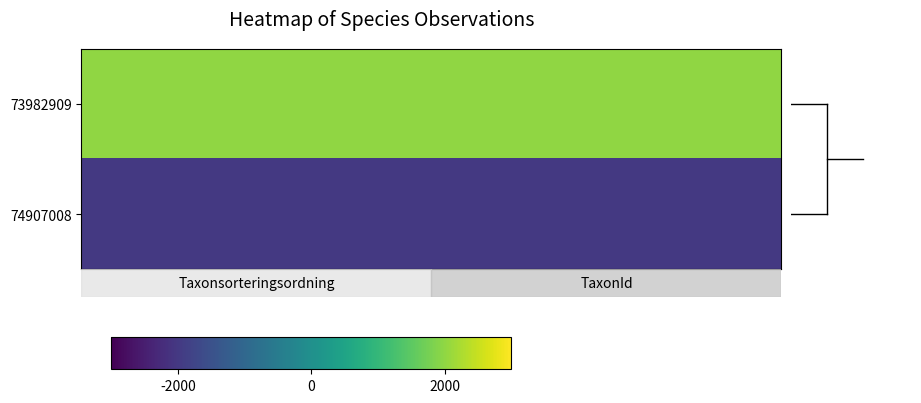

What is the greatest value displayed?

2000.0